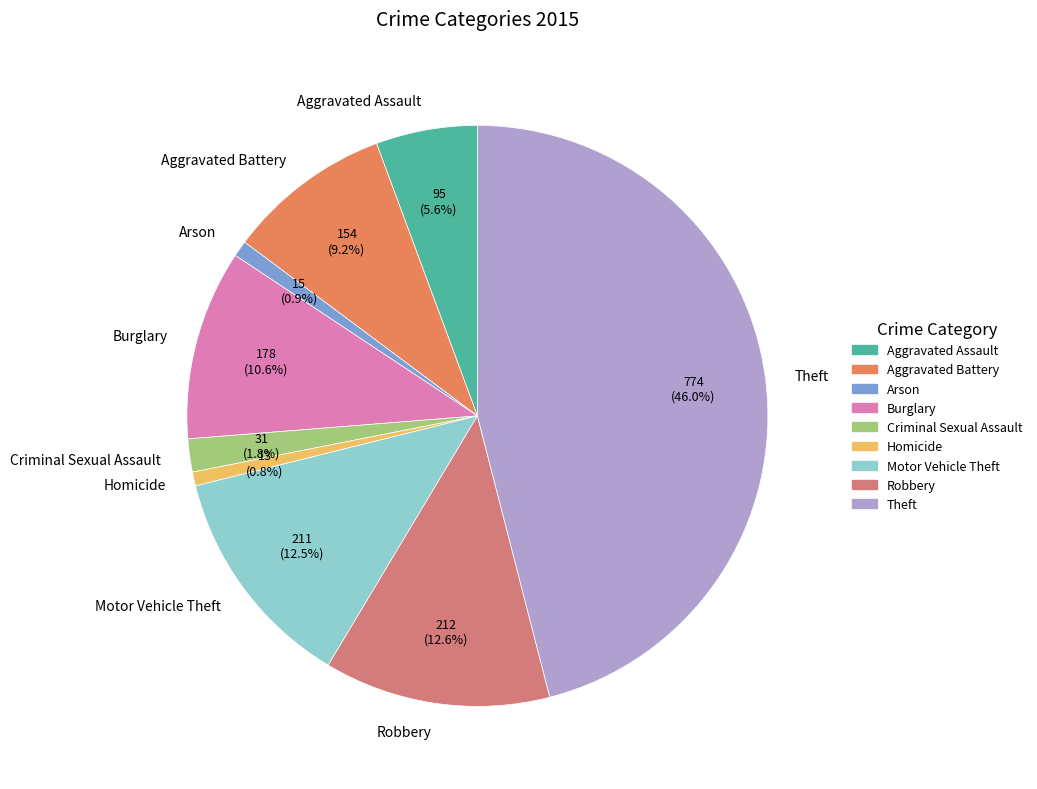

What is the ratio of the value at Theft to the value at Aggravated Battery?

5.0